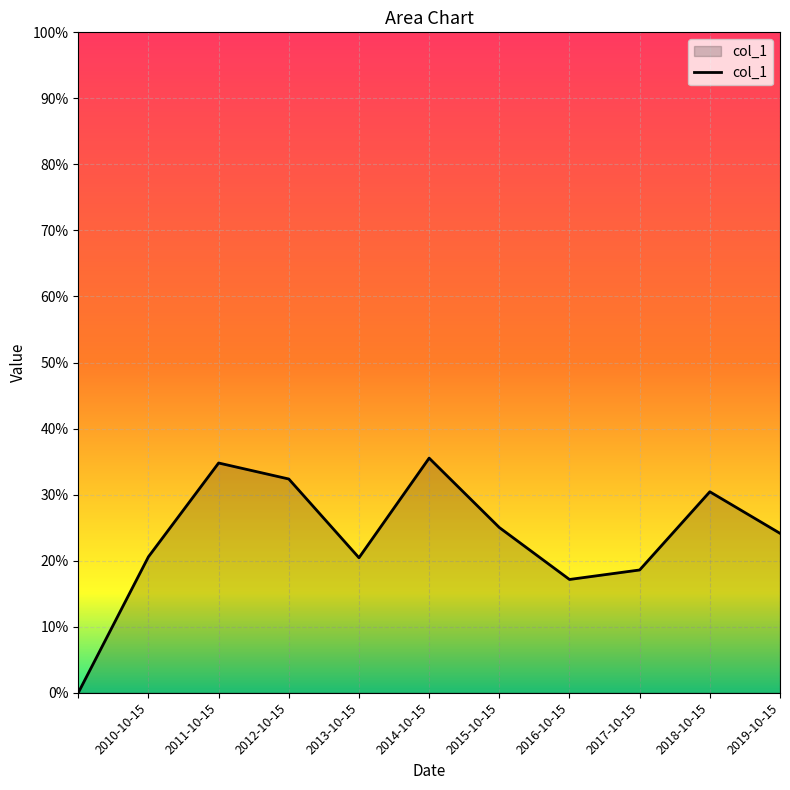

Rank the categories by value from lowest to highest.

, 2016-10-15, 2017-10-15, 2013-10-15, 2010-10-15, 2019-10-15, 2015-10-15, 2018-10-15, 2012-10-15, 2011-10-15, 2014-10-15